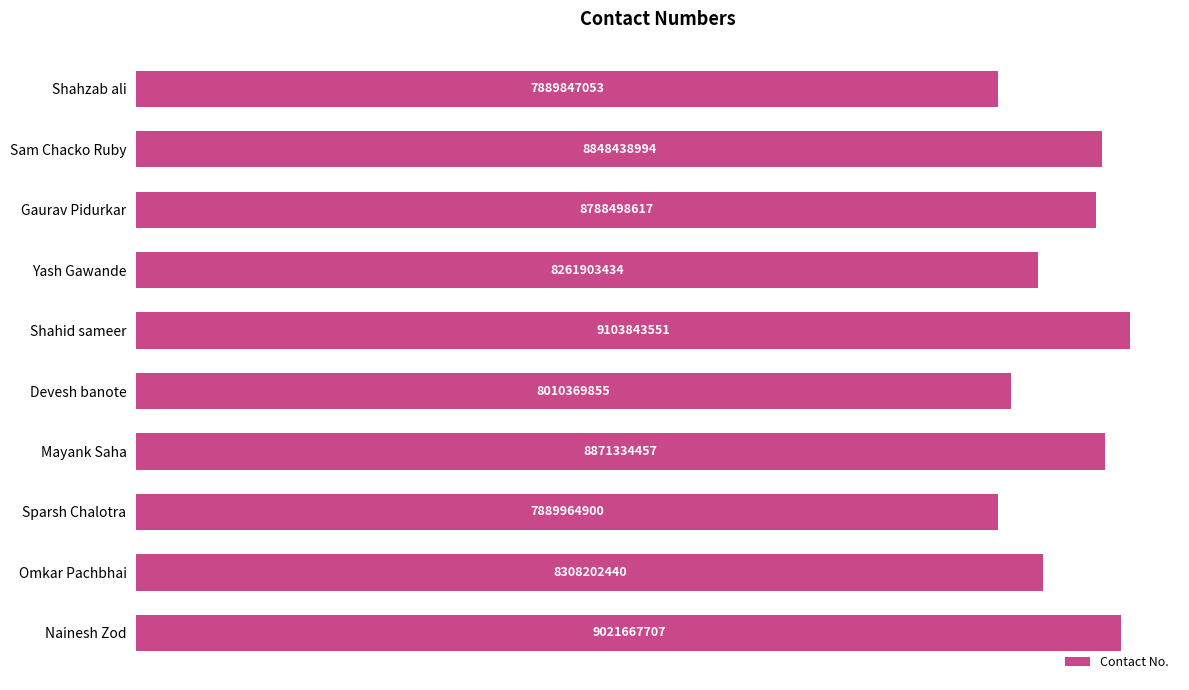

Does the chart contain any negative values?

No